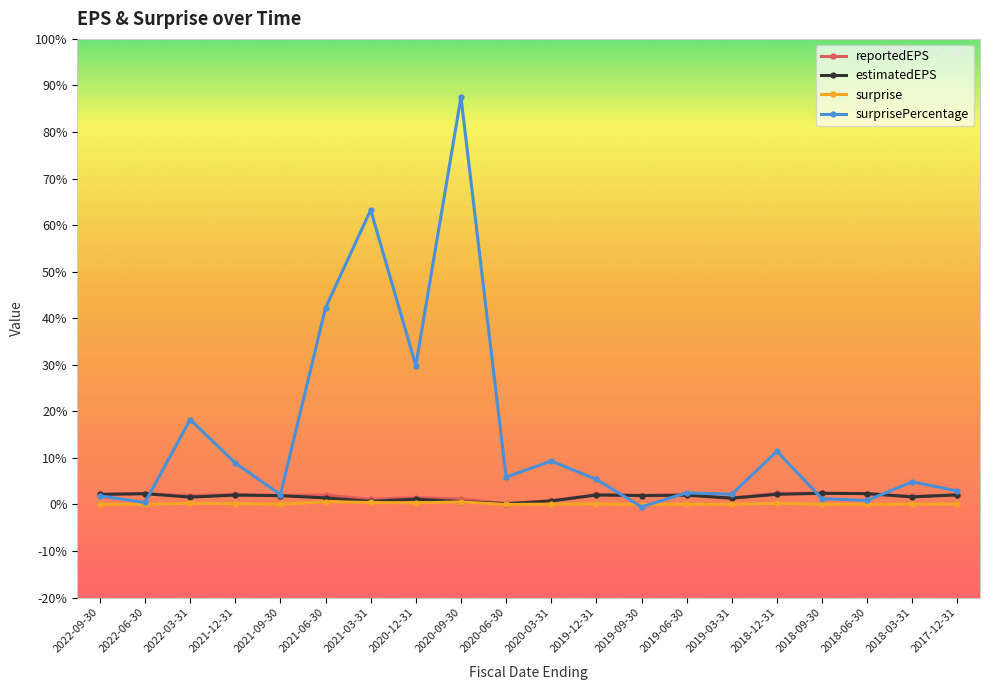

Which series has the widest spread of values?

surprisePercentage